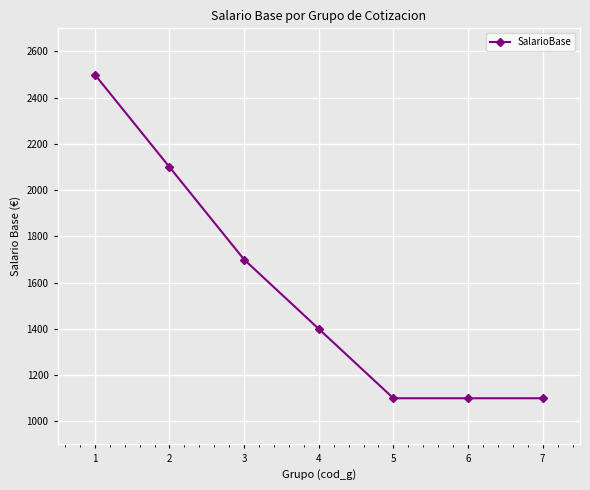

The chart shows a value of 1352 at 2. True or false?

False